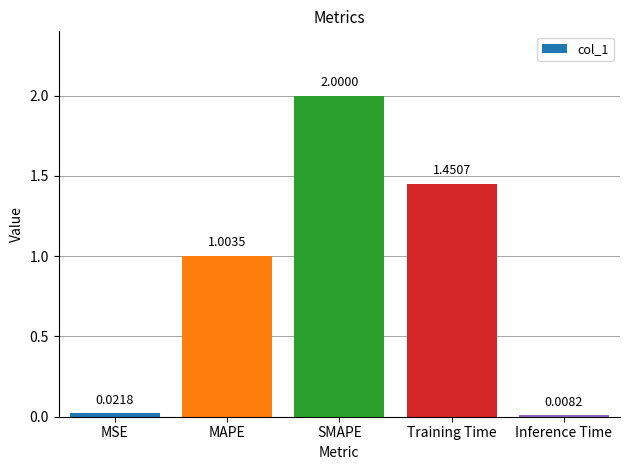

What is the maximum value shown in the chart?

2.0